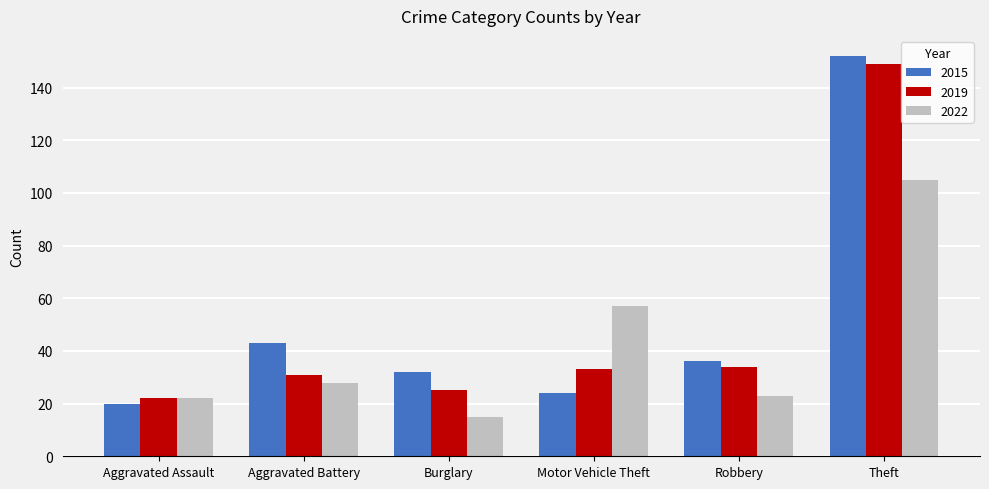

At how many categories does at least one series exceed 28?

5